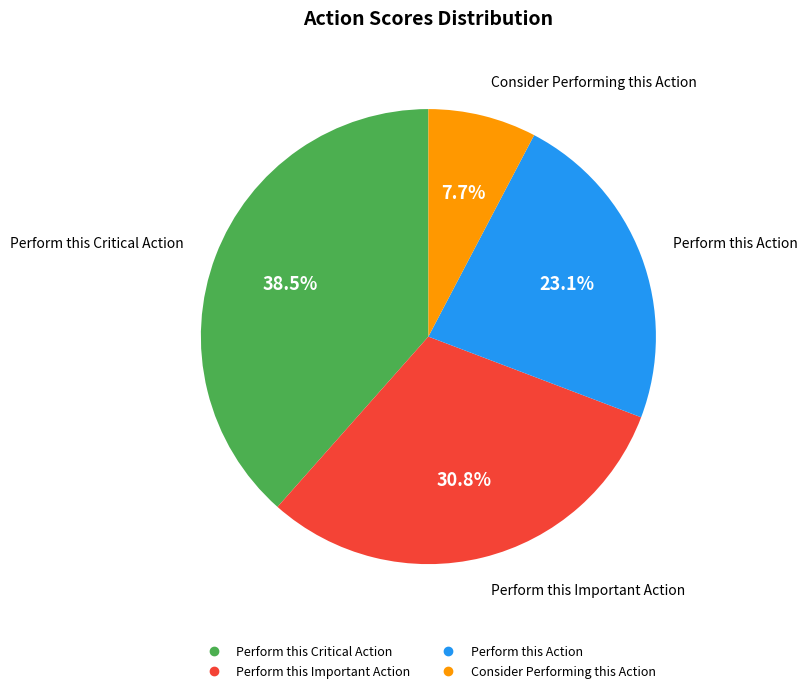

Which slice is the smallest?

Consider Performing this Action